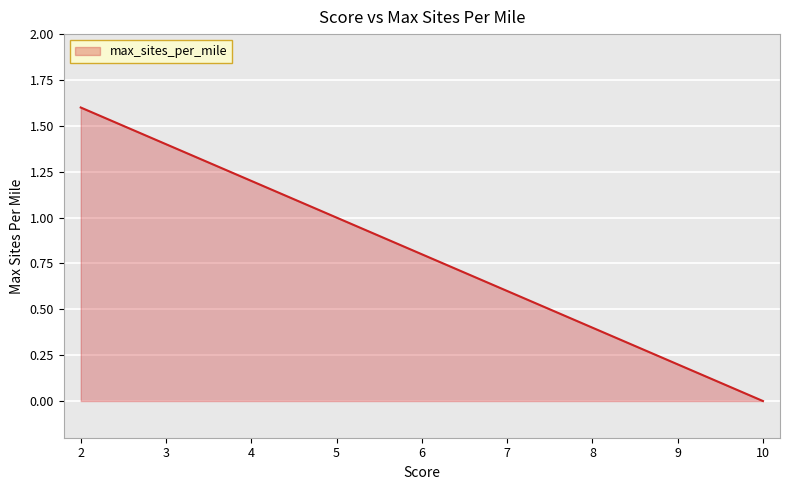

What value does the data have at 9?

0.2